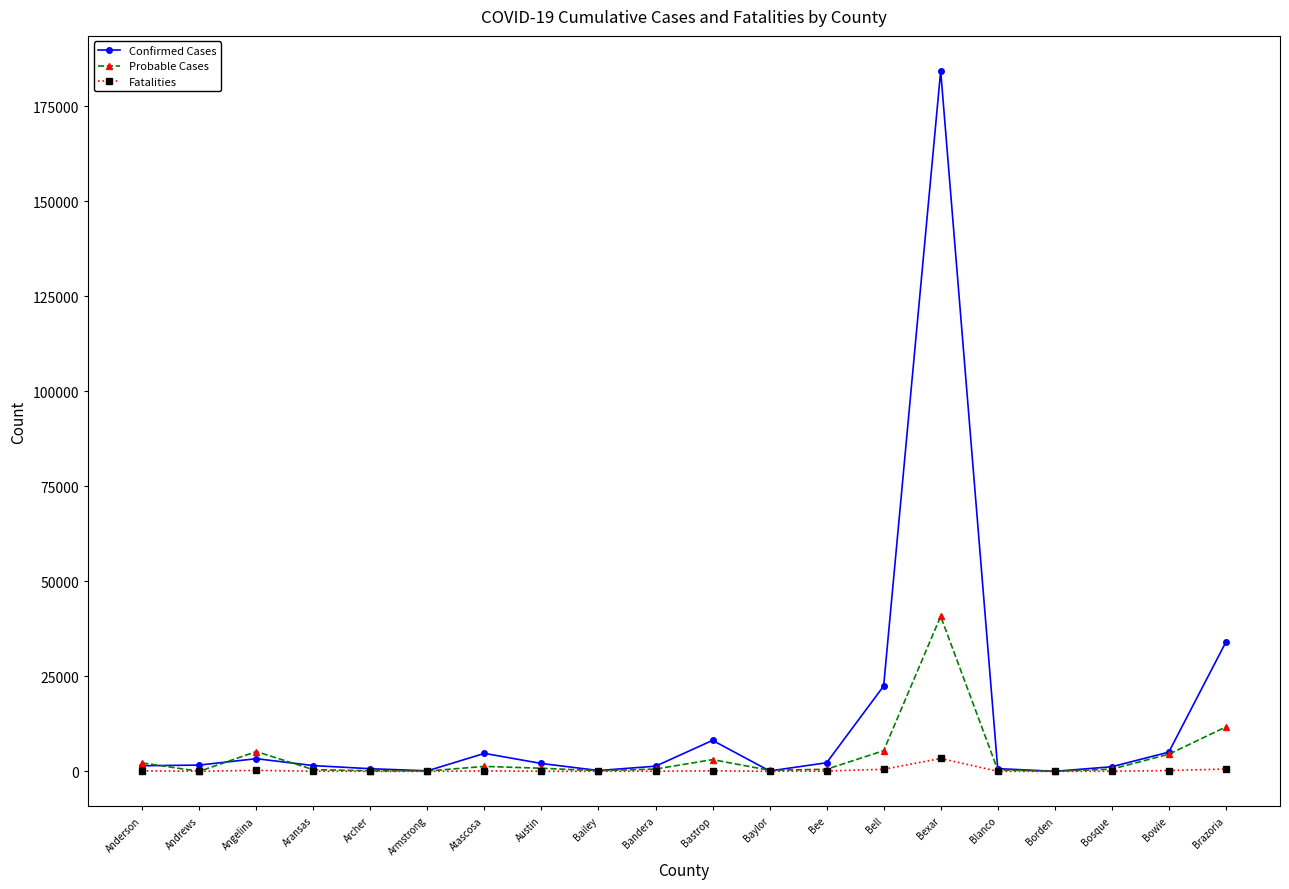

What position from the left is Bexar?

15